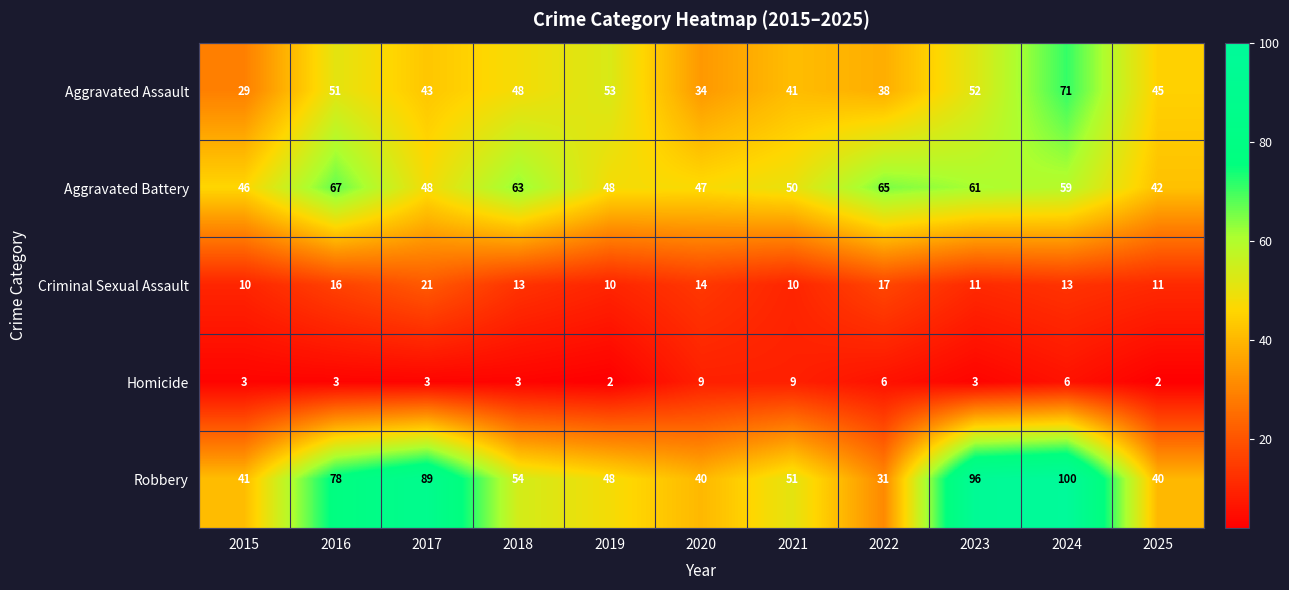

At which category is the sum across all series the highest?

2024